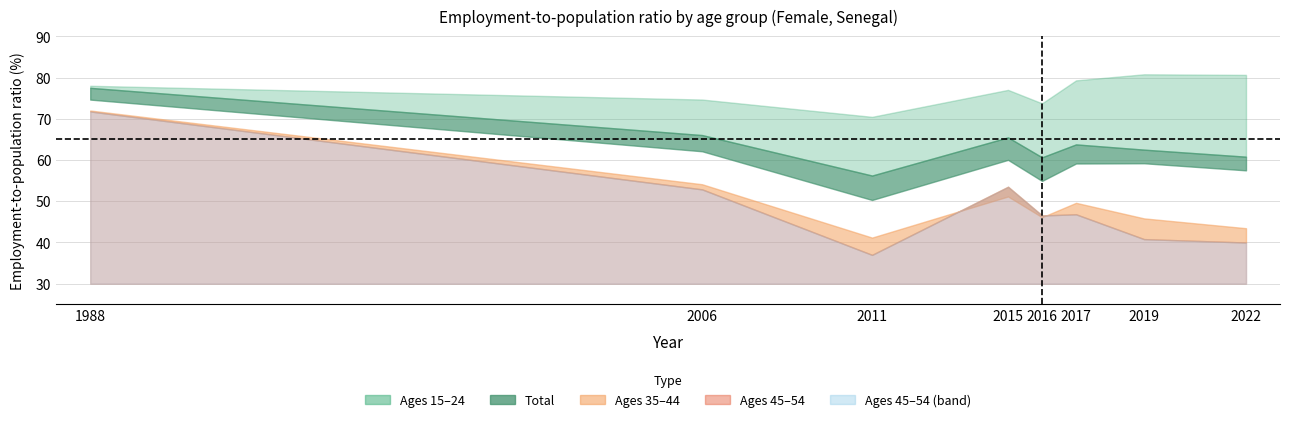

What is the spread (max minus min) of values at 2016?

27.6